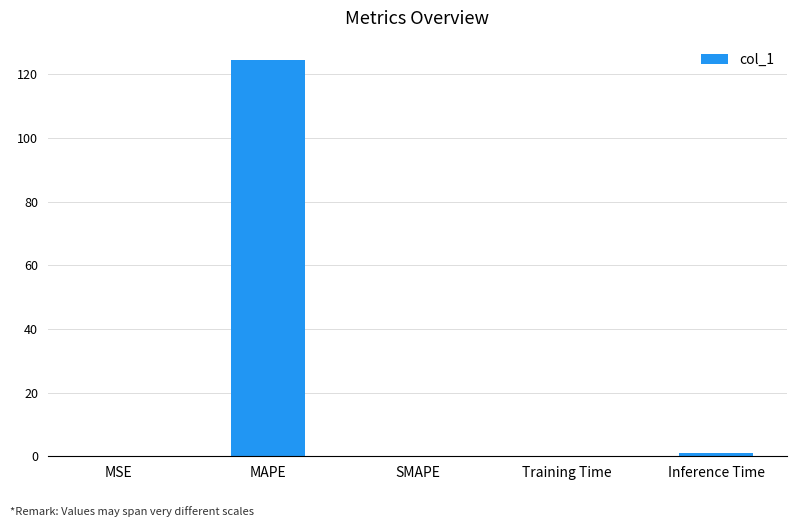

The value at MSE is 0.0. True or false?

True